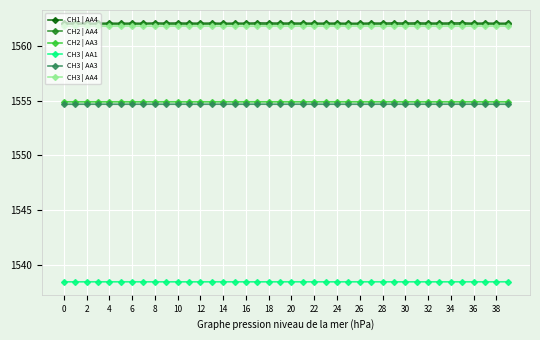

At how many categories does at least one series exceed 1550?

40